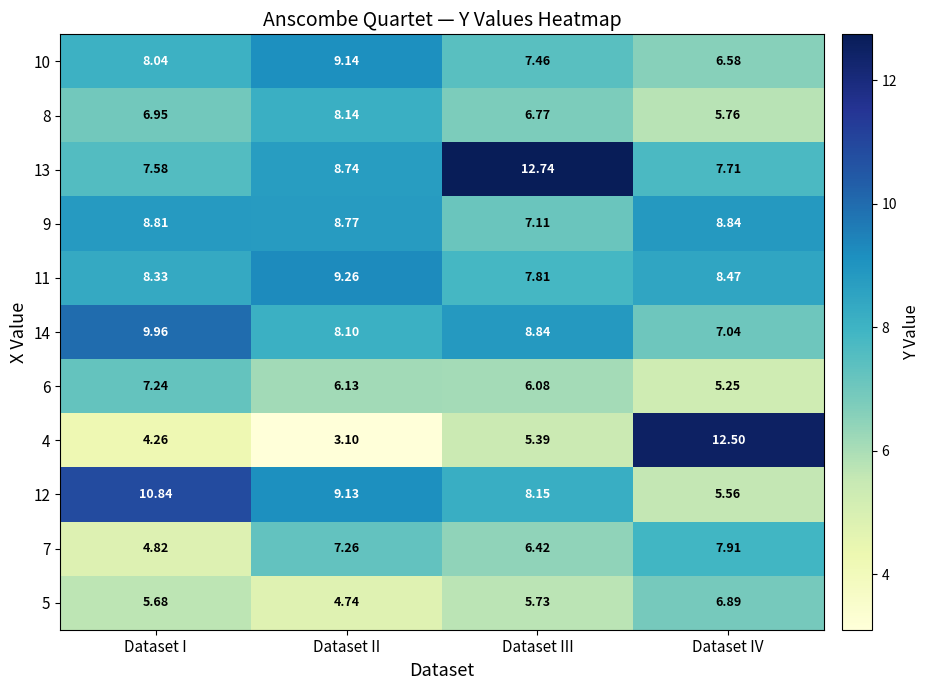

Is the value of 6 at Dataset IV greater than the value of 14 at Dataset II?

No